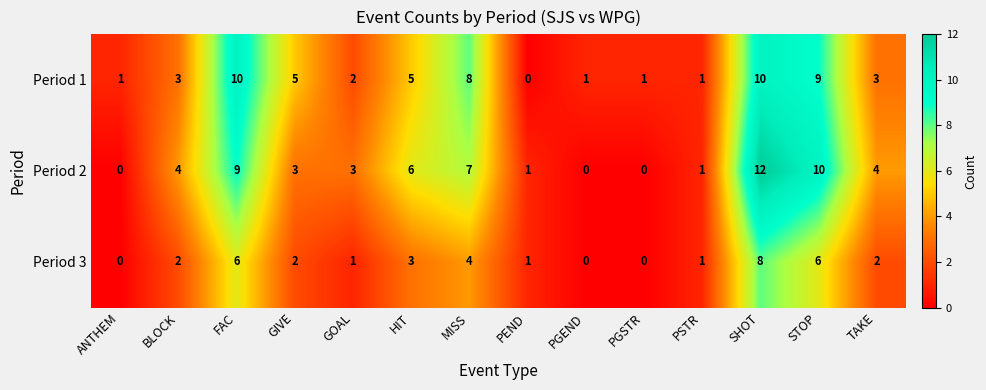

How many Period 3 values are between 1 and 4?

8